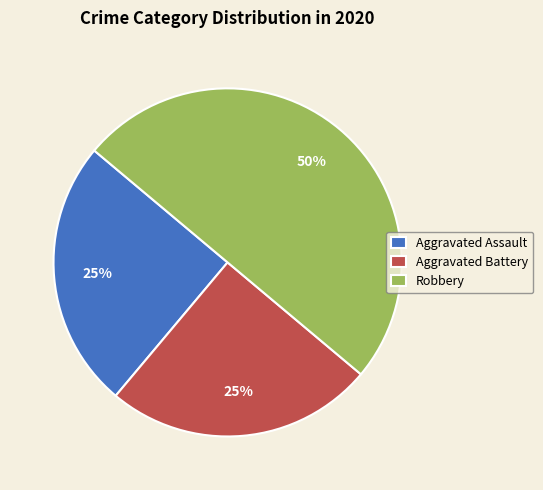

Approximately how many times larger is the value at Aggravated Assault compared to Aggravated Battery?

1.0